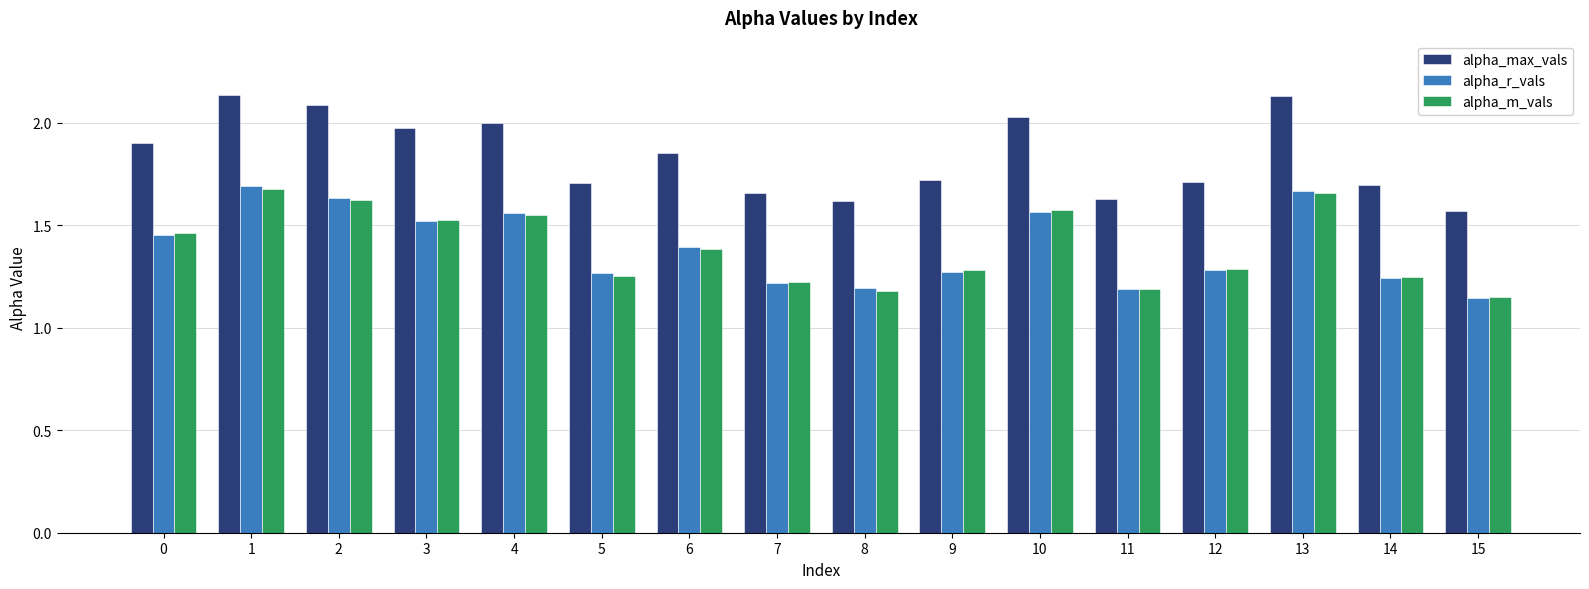

What is the total value across all series at 15?

3.9